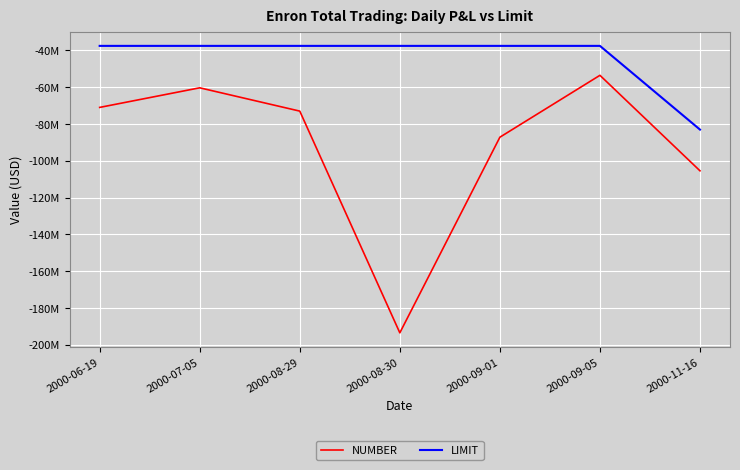

True or false: NUMBER and LIMIT intersect in this chart.

False